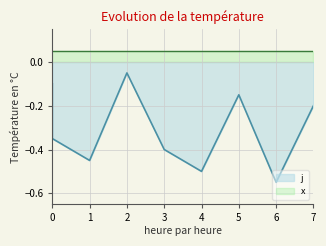

The value at 1 is -0.5. True or false?

True